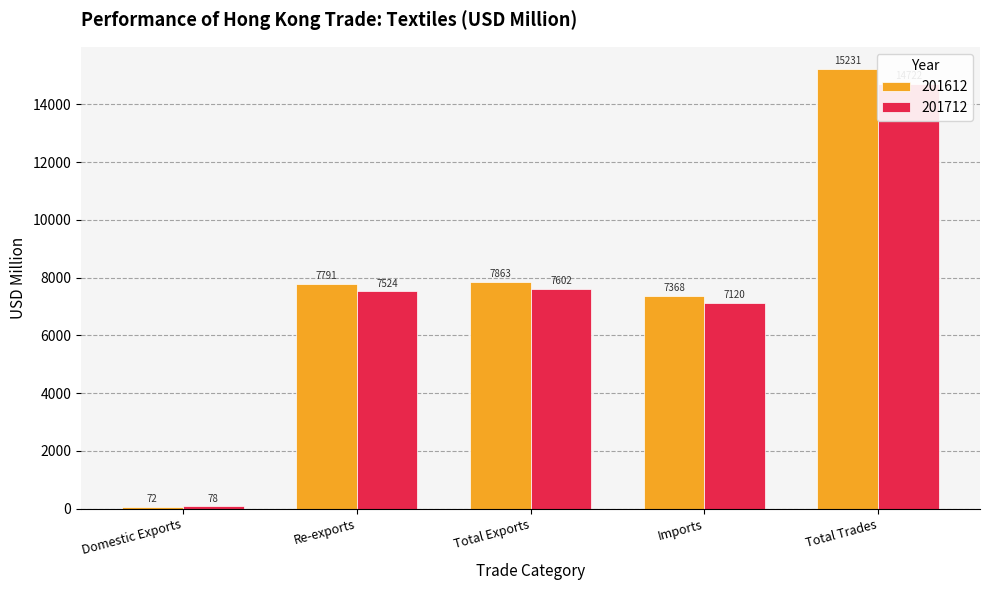

What is the greatest value displayed?

15231.1